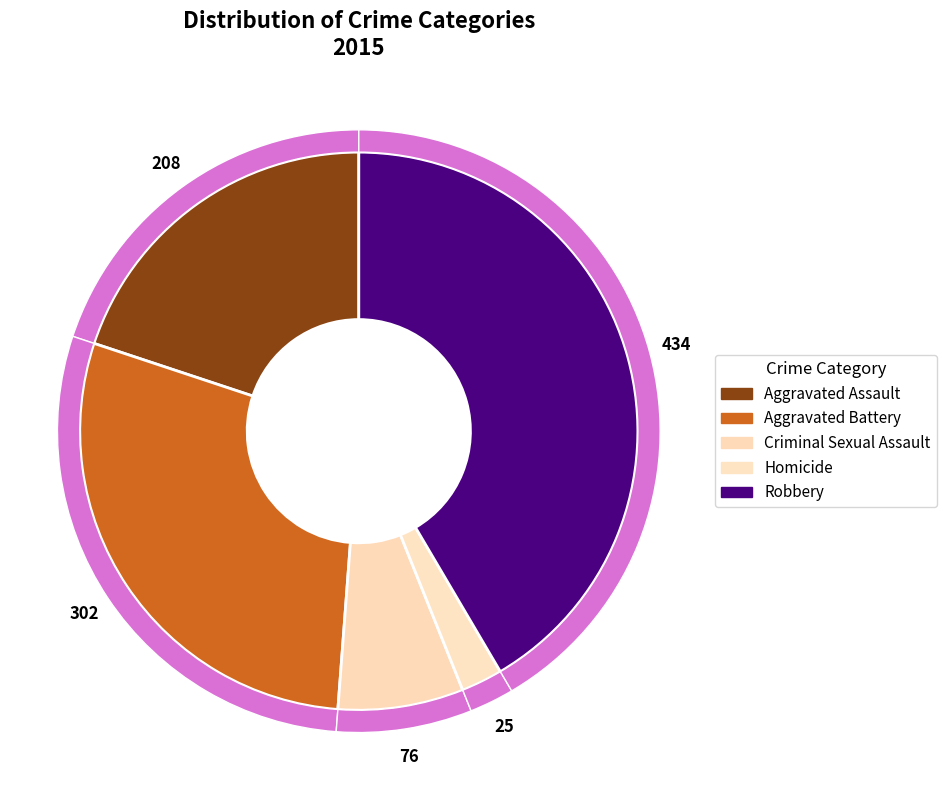

True or false: Homicide accounts for 11% of the total.

False